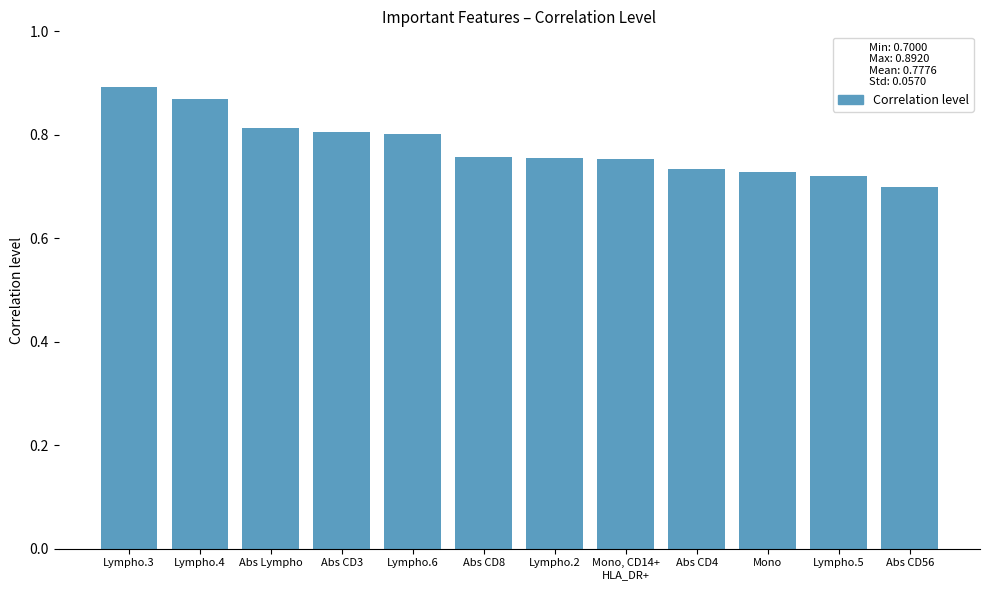

Is it true that the value at Abs CD8 is 1.0?

False